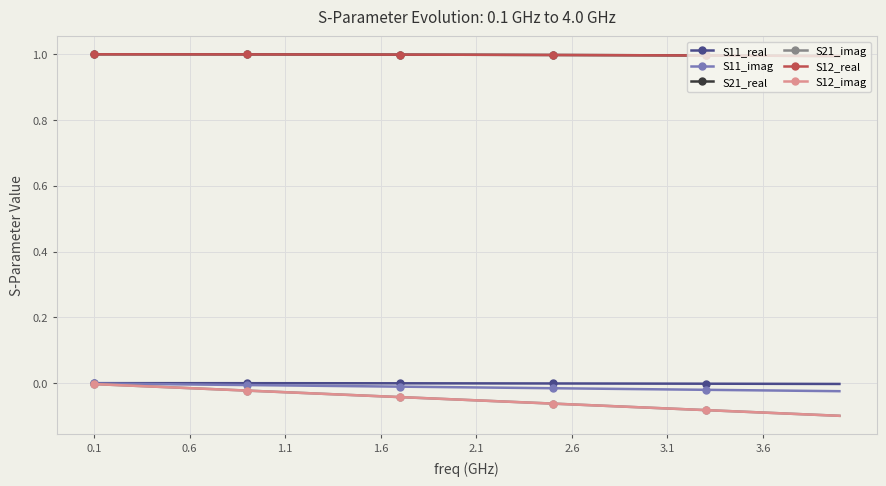

Is this an area chart (filled region under the line)?

No